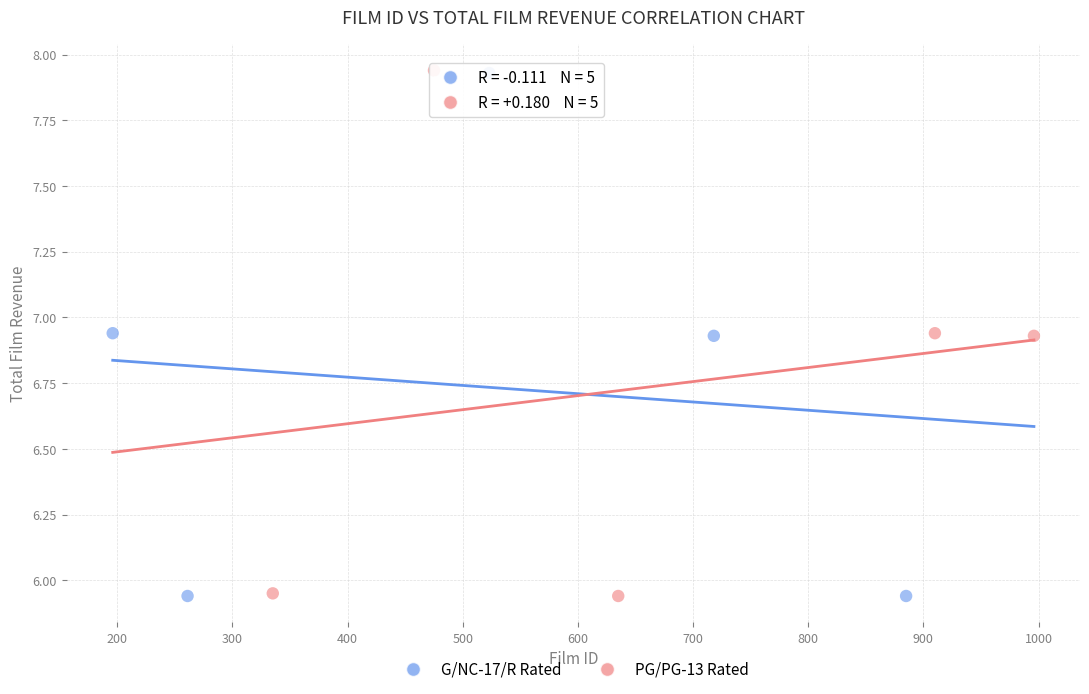

Which series has the widest spread of Y values?

PG/PG-13 Rated